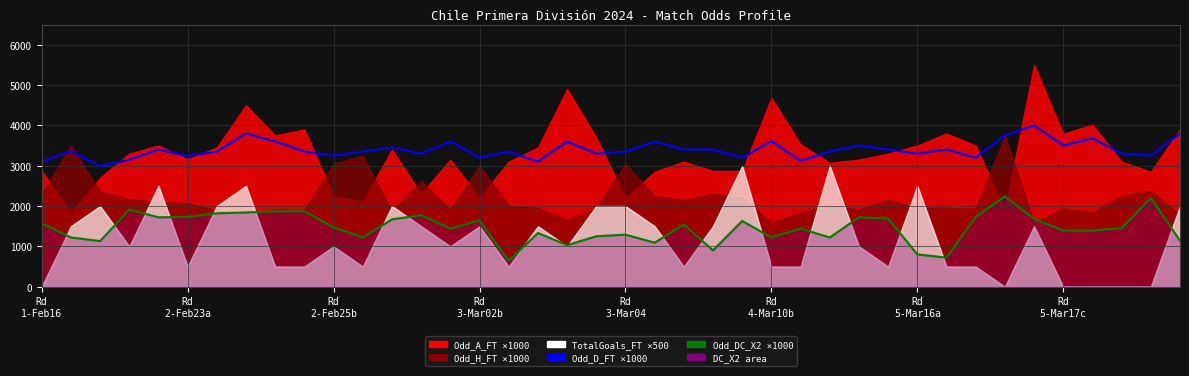

What is the average value of the Odd_D_FT ×1000 series?

3399